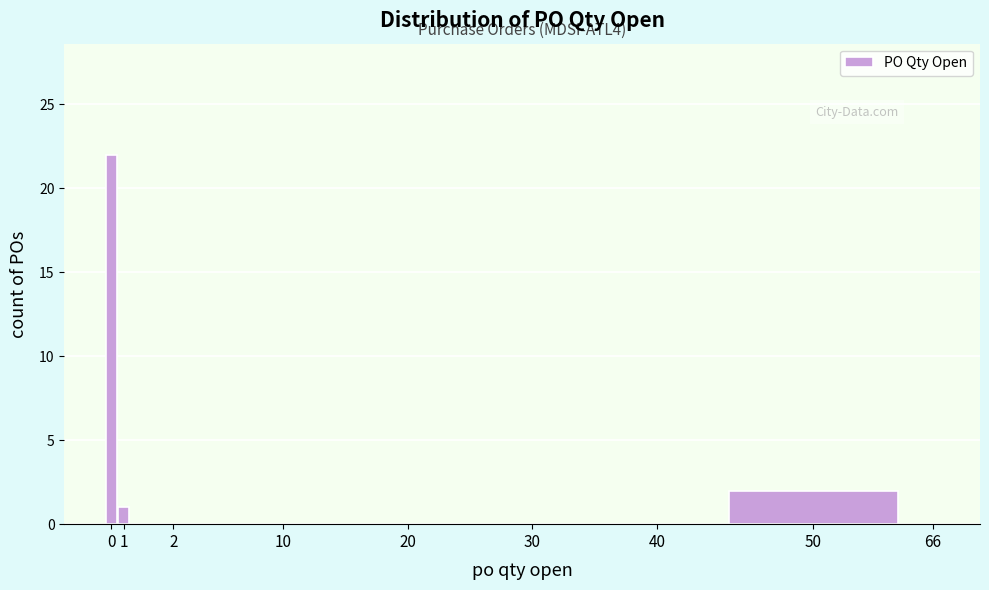

Reading left to right, what are all the values shown in this chart?

0=22	1=1	2=0	10=0	20=0	30=0	40=0	50=2	66=0